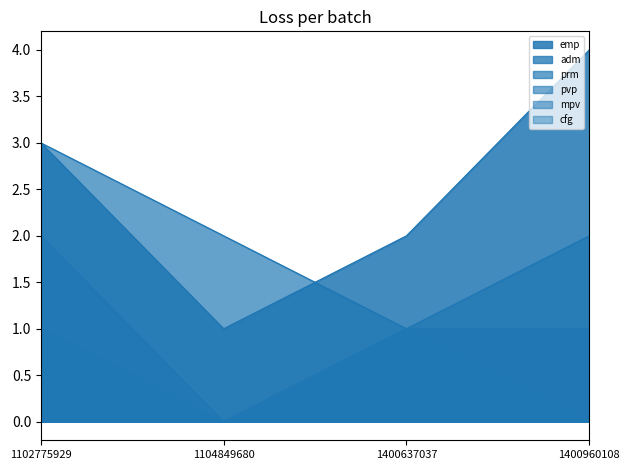

Is it true that cfg equals 0 at 1104849680?

True